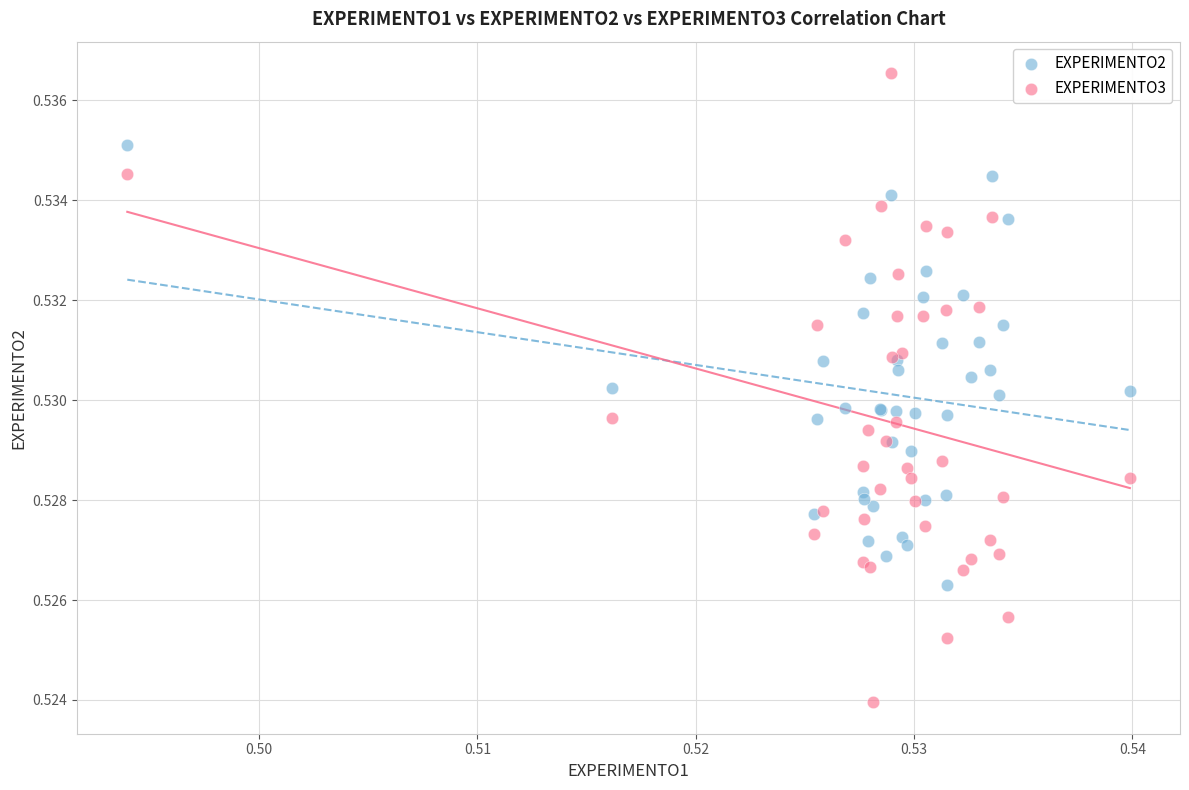

Which series contains the lowest Y value?

EXPERIMENTO3